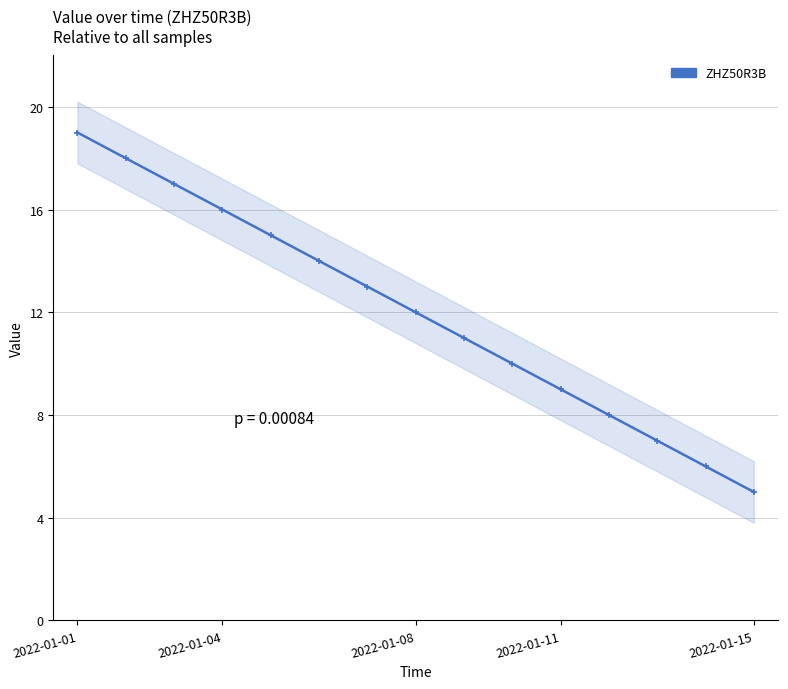

What is the difference between the maximum and second lowest values?

13